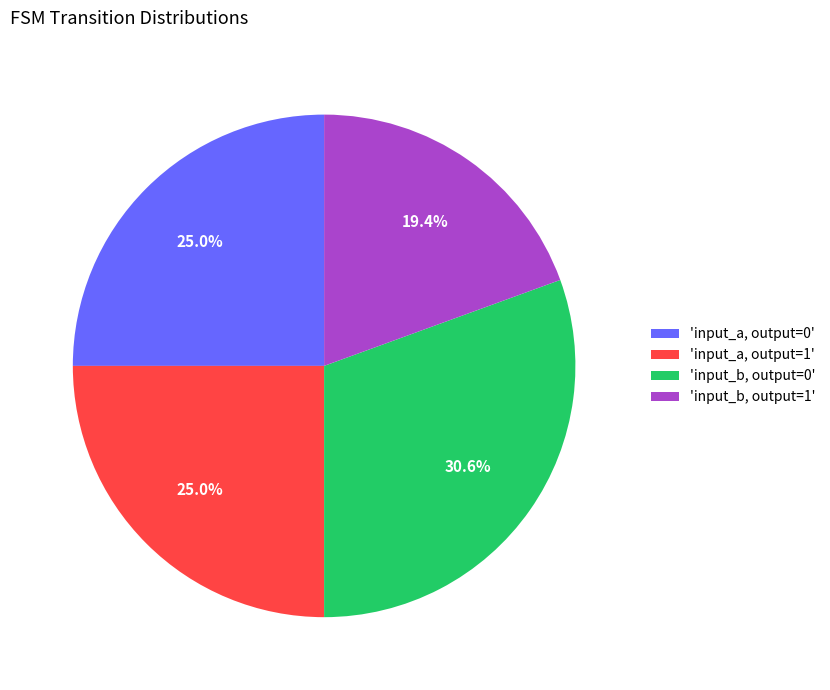

What is the ratio of the value at 'input_a, output=1' to the value at 'input_b, output=1'?

1.3